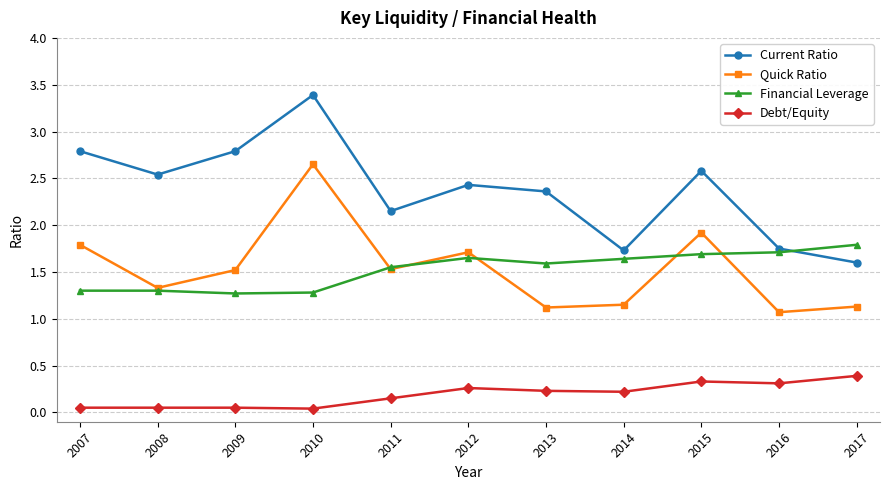

At 2012, list the series in order from largest to smallest.

Current Ratio, Quick Ratio, Financial Leverage, Debt/Equity